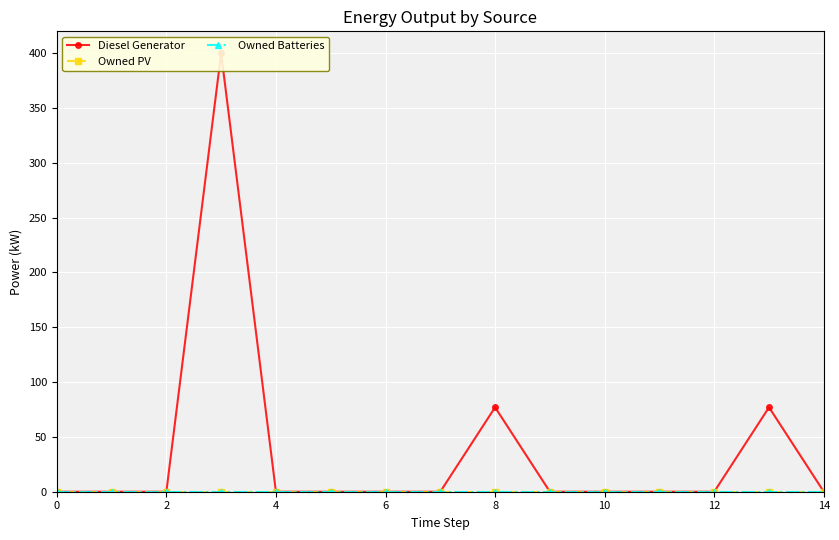

True or false: Owned Batteries and Owned PV intersect in this chart.

False